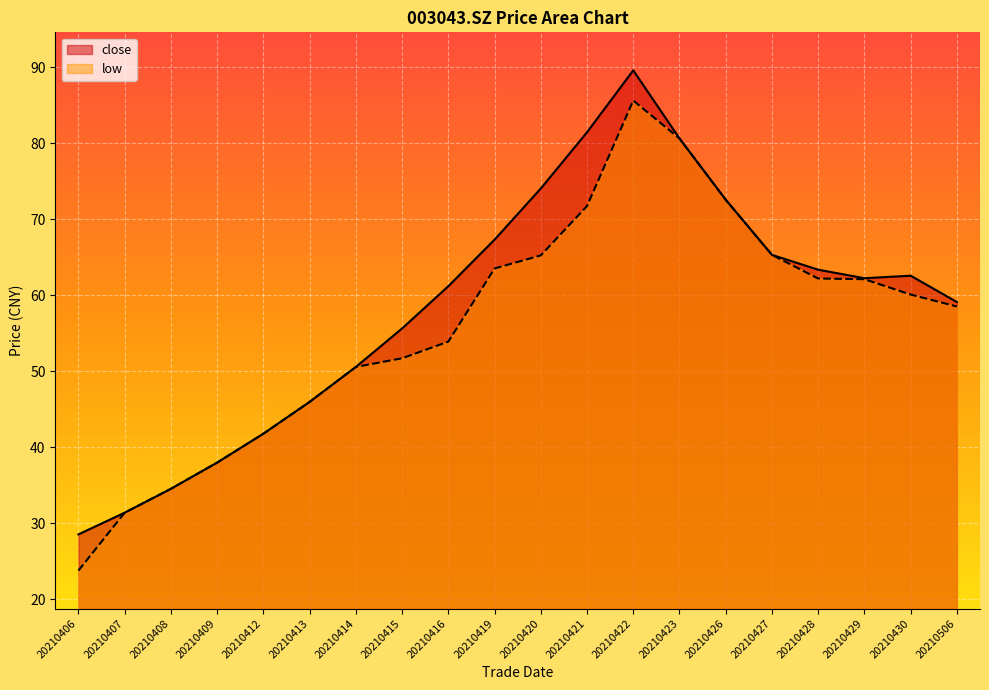

Count the number of data series in this chart.

2